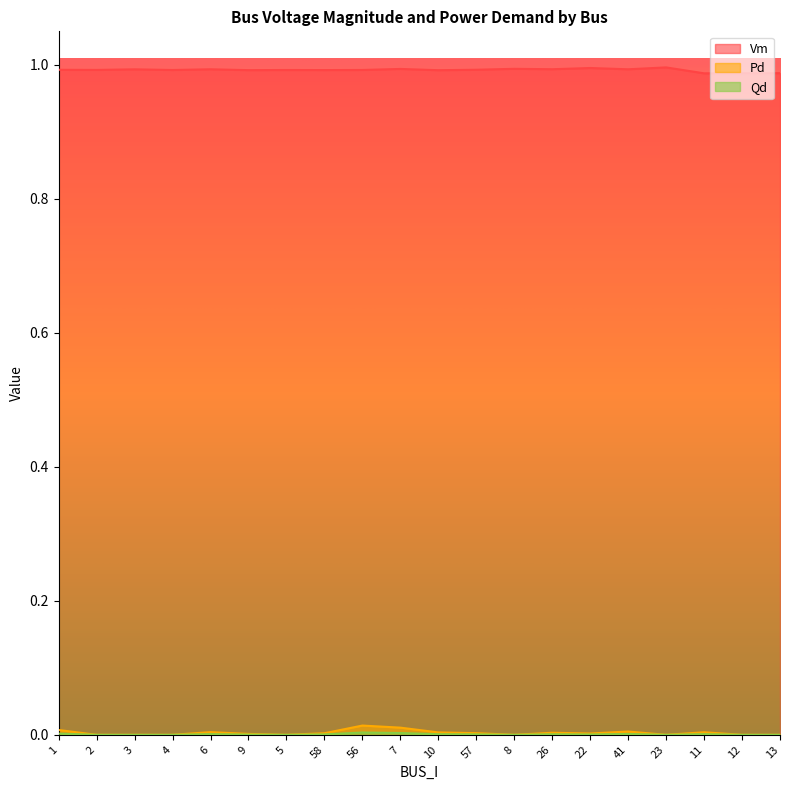

Which series has the widest spread of values?

Pd